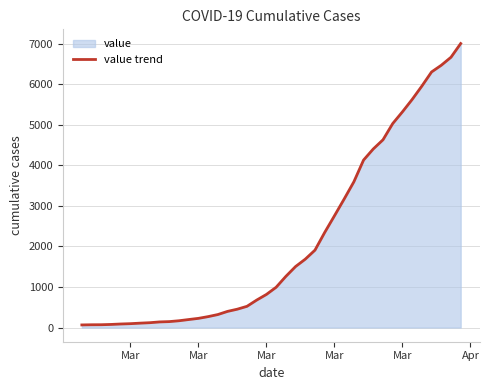

How many lines are shown in the chart?

1